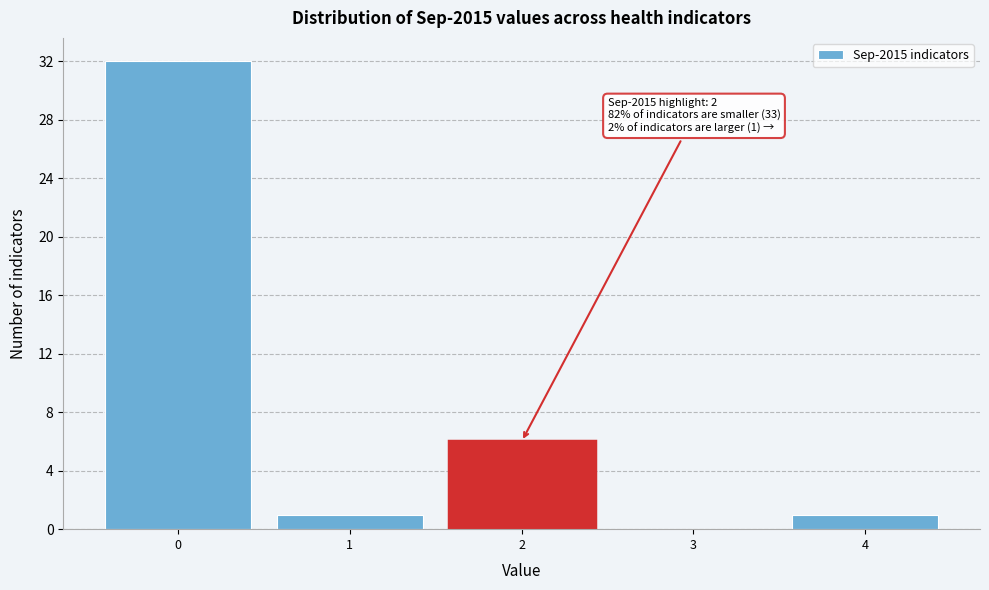

Over which range of the x-axis is the bar tallest?

-0.5 to 0.5